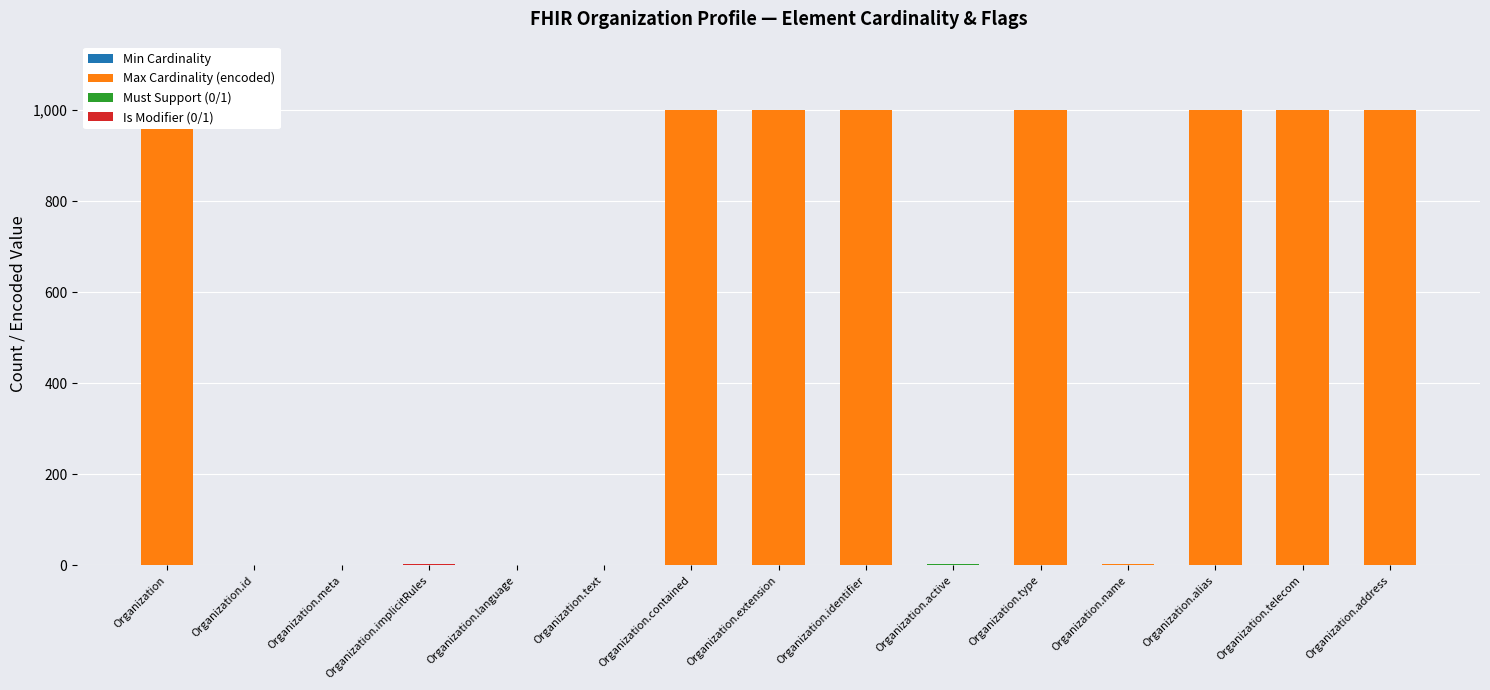

True or false: Min Cardinality has a value of 0 at Organization.extension.

True